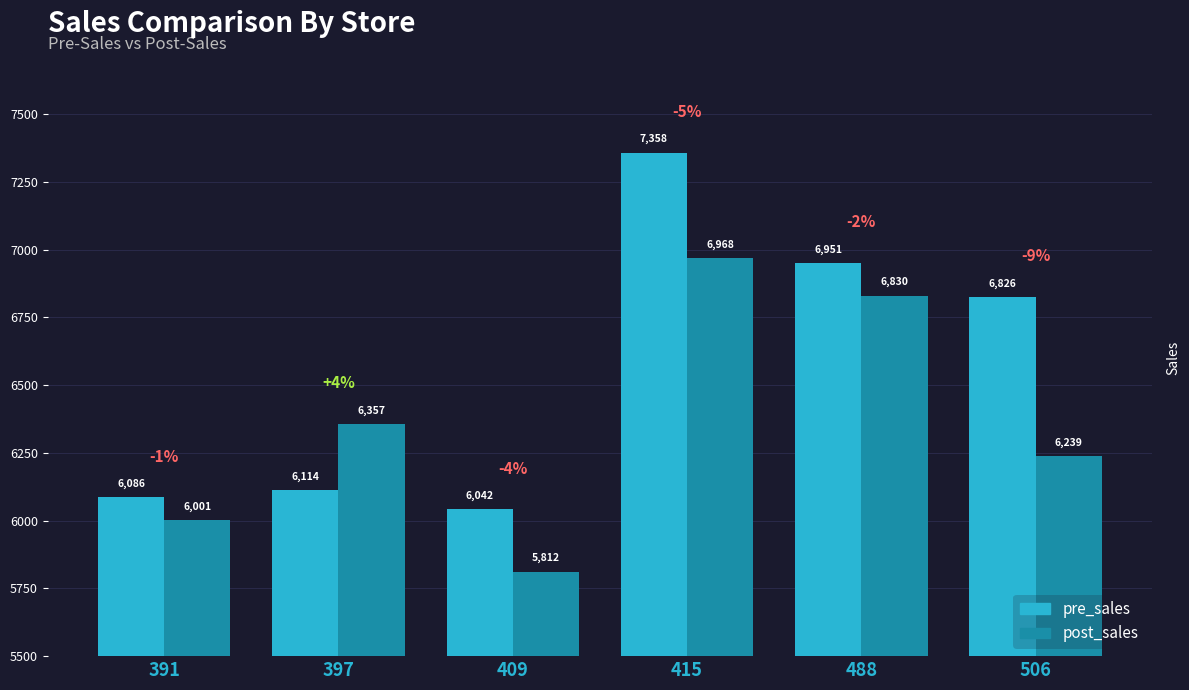

Which category has the lowest value across all series?

409